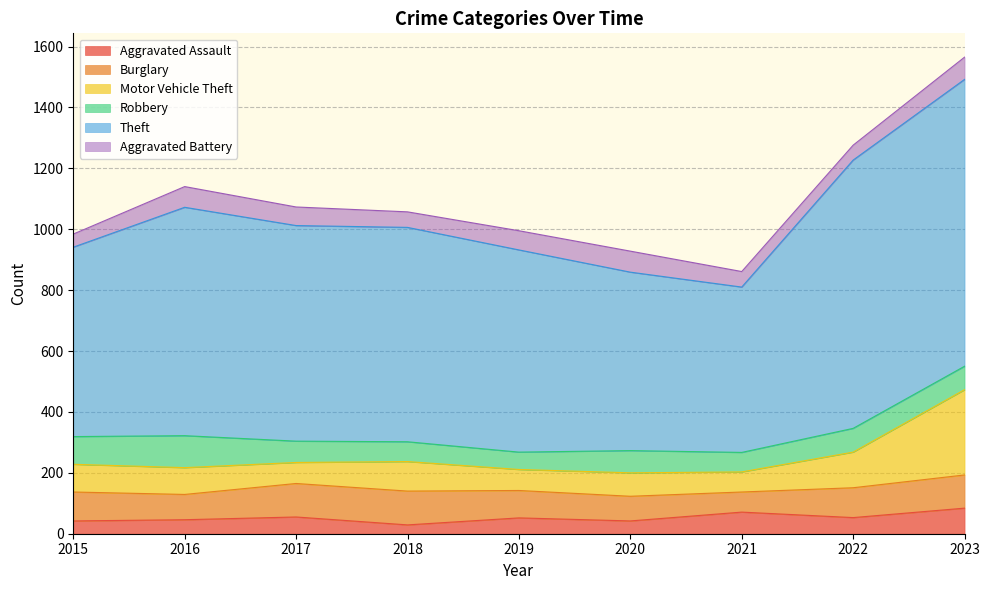

List the series in order of their peak value, highest first.

Theft, Motor Vehicle Theft, Burglary, Robbery, Aggravated Assault, Aggravated Battery